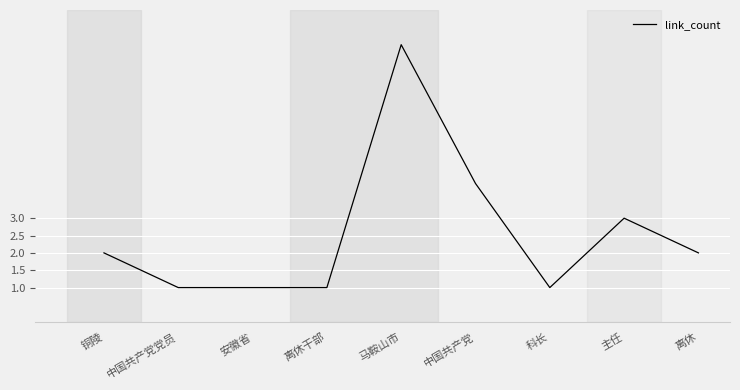

Is this an area chart (filled region under the line)?

No